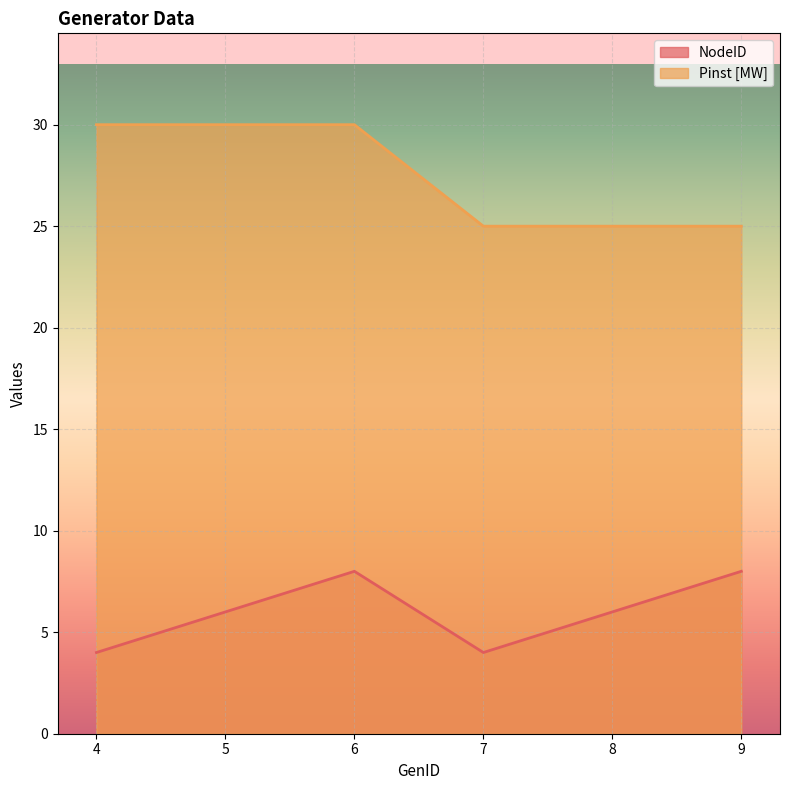

At which label is NodeID closest to 6?

5